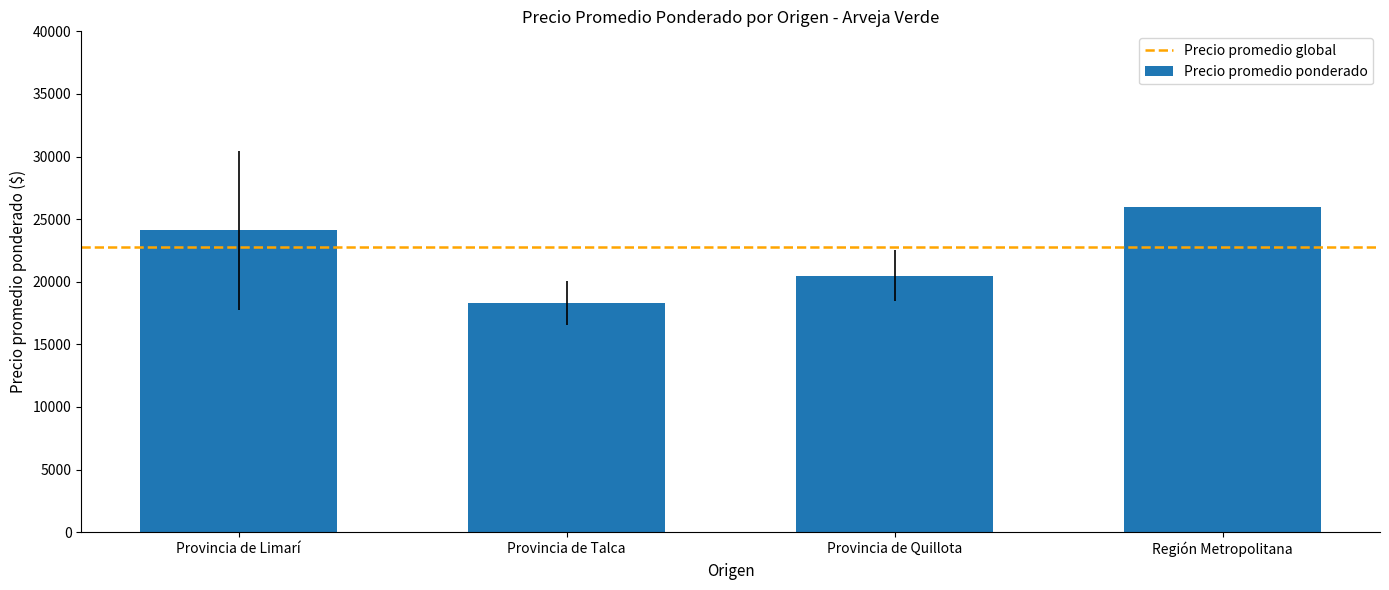

How many bars are there in total?

4